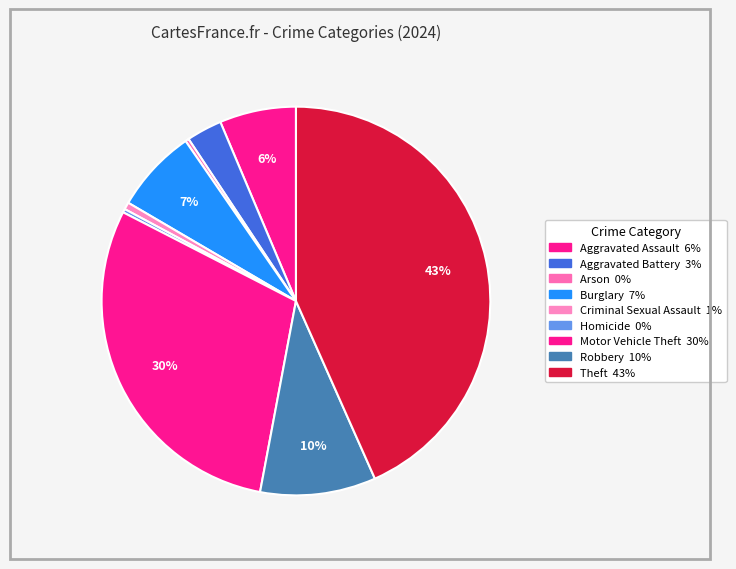

Count the number of slices in the pie.

9